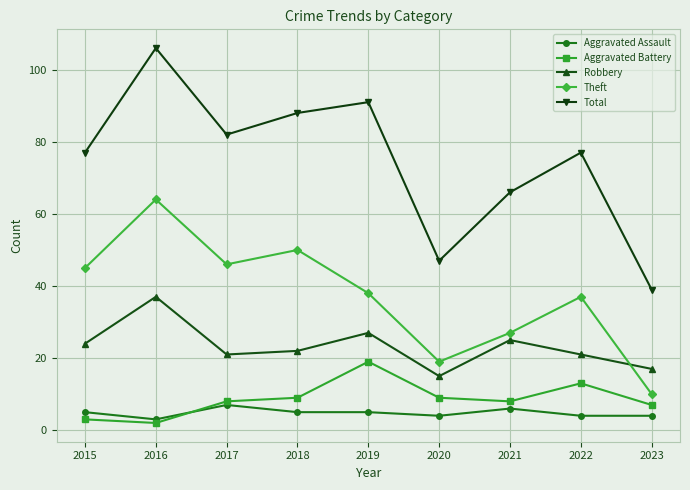

What is the value of the Aggravated Assault point at the 4th from the left?

5